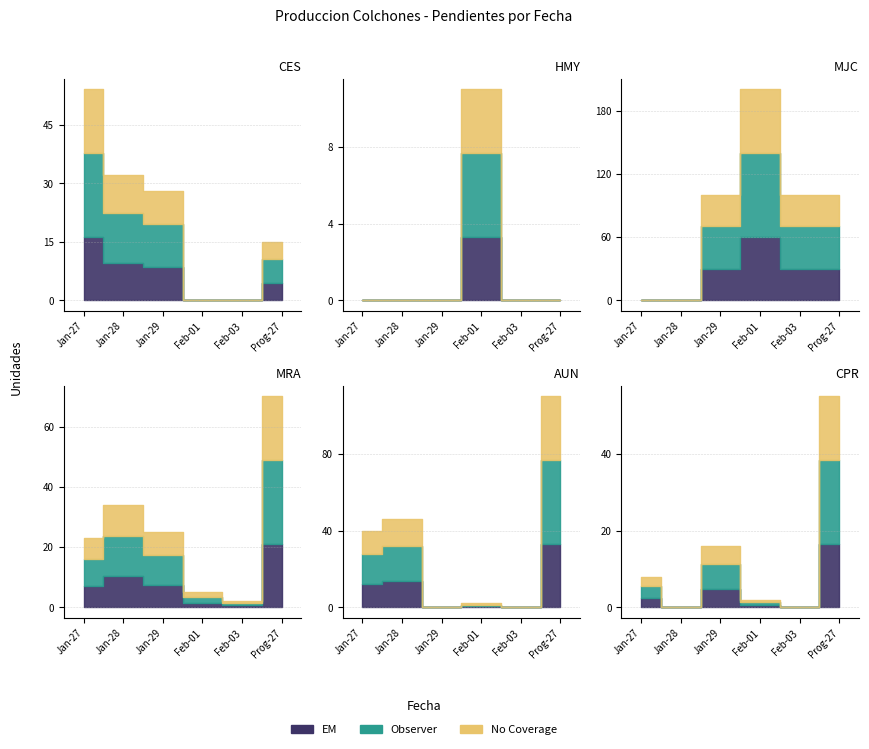

What is the highest value of the Feb-03 series?

100